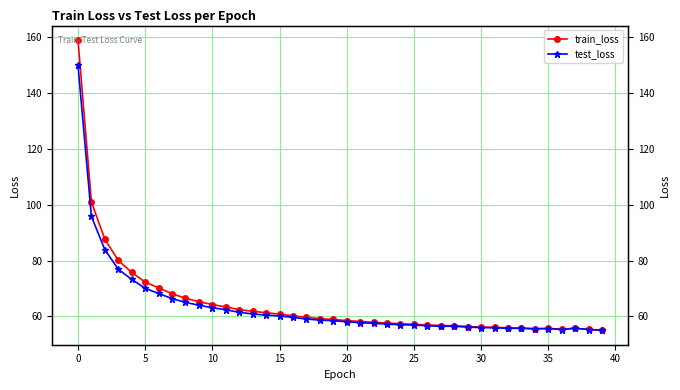

Where is the first local minimum for test_loss?

34